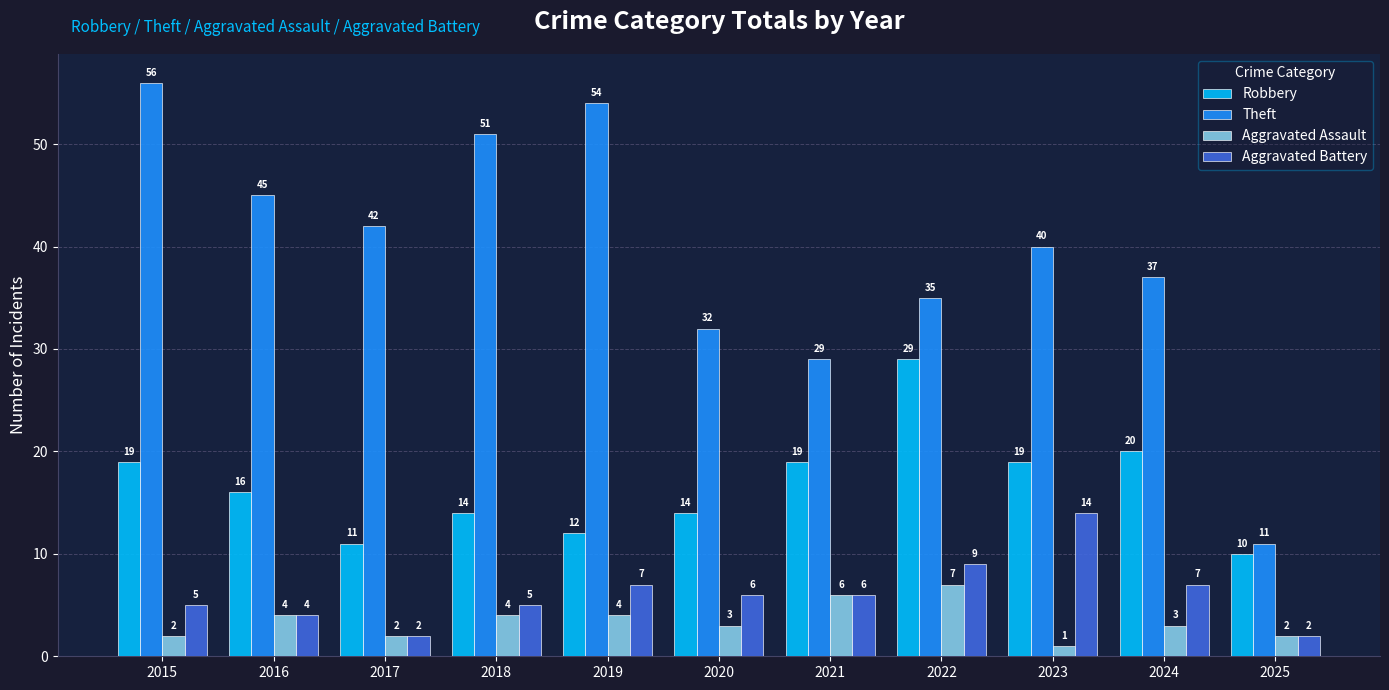

What is the sum of all Robbery values?

183